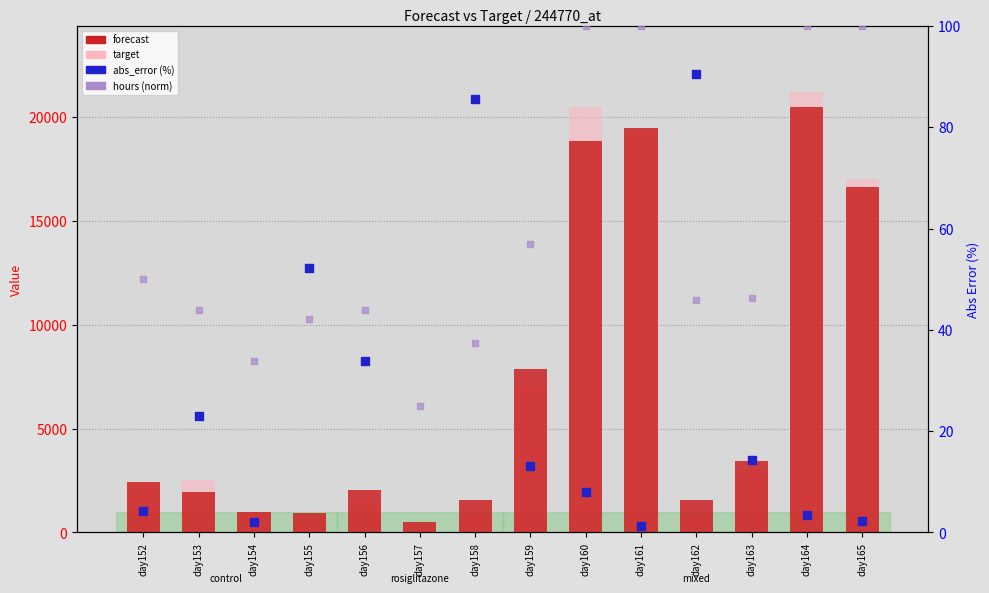

At which category is the sum across all series the highest?

day164